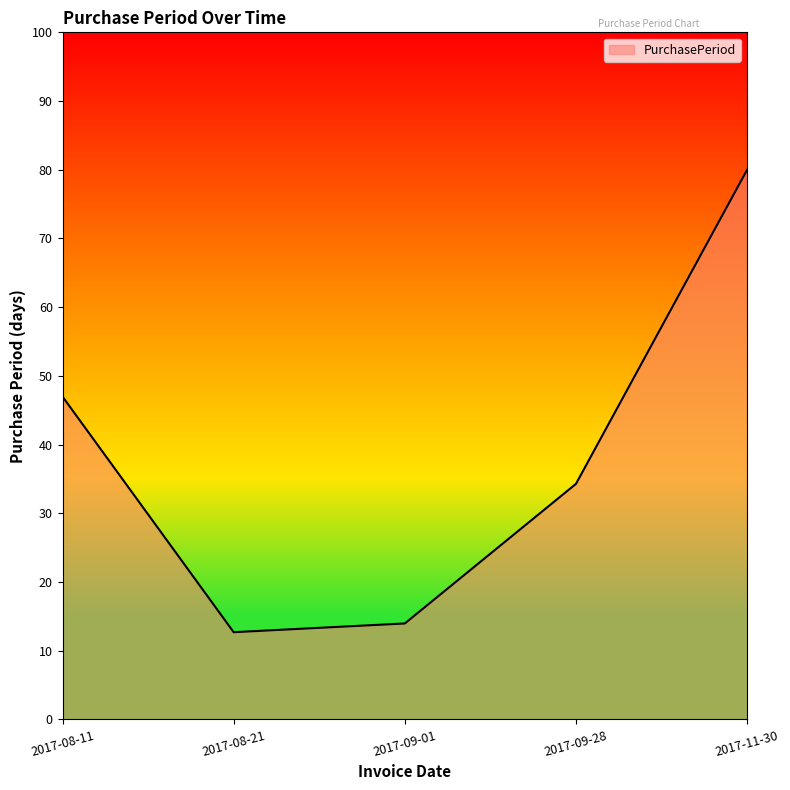

Rank the categories by value from lowest to highest.

2017-08-21, 2017-09-01, 2017-09-28, 2017-08-11, 2017-11-30